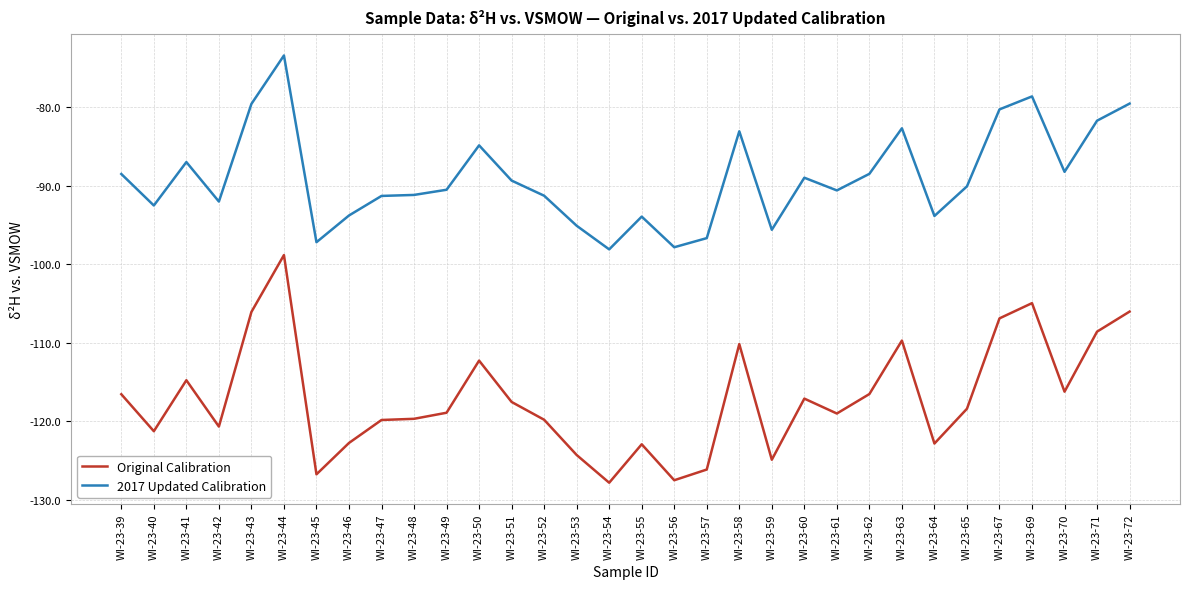

What are all the series names shown in the legend?

Original Calibration, 2017 Updated Calibration